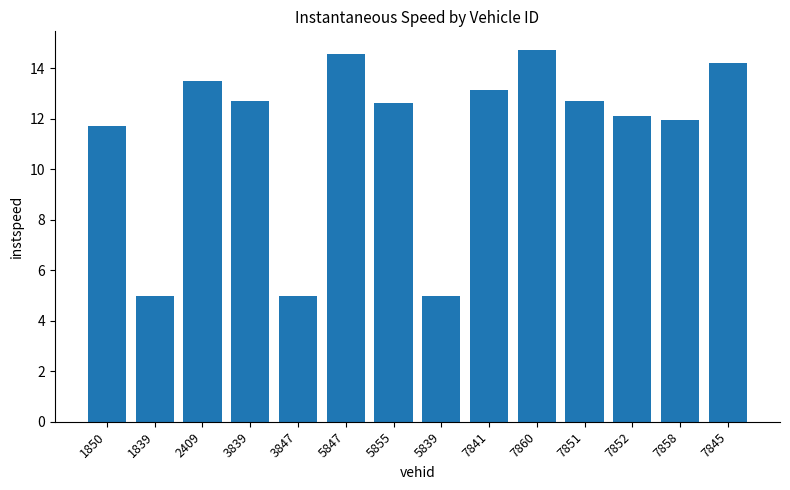

What is the sum of all values?

159.0